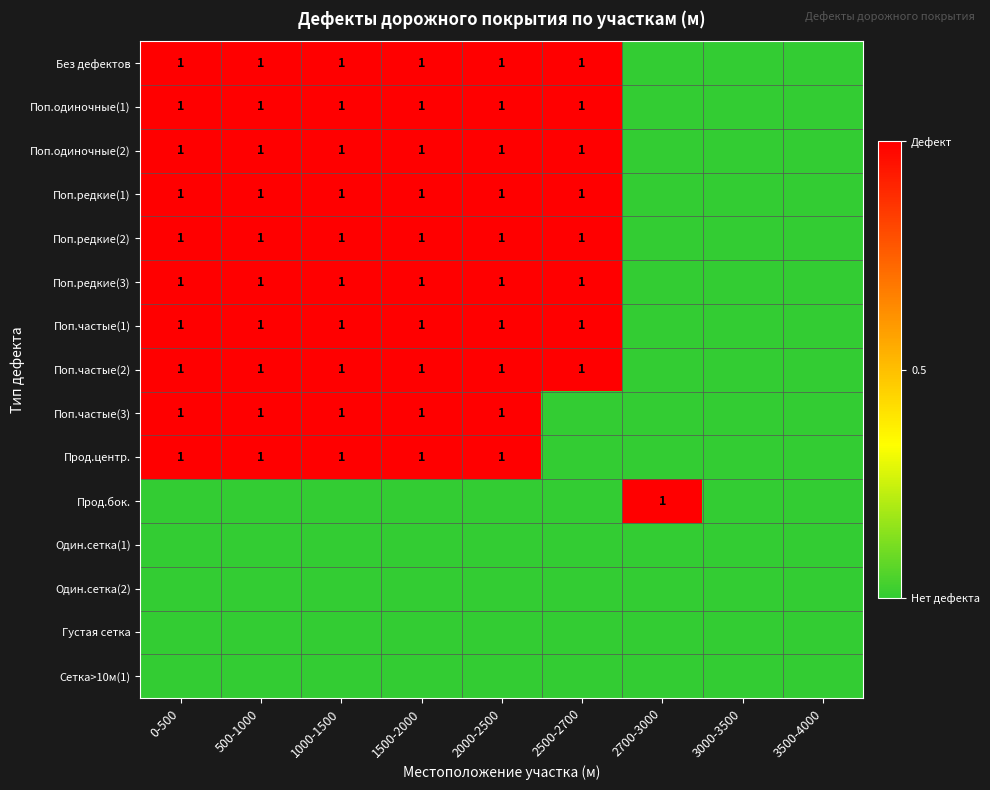

Is it true that Поп.одиночные(1) equals 1 at 0-500?

True